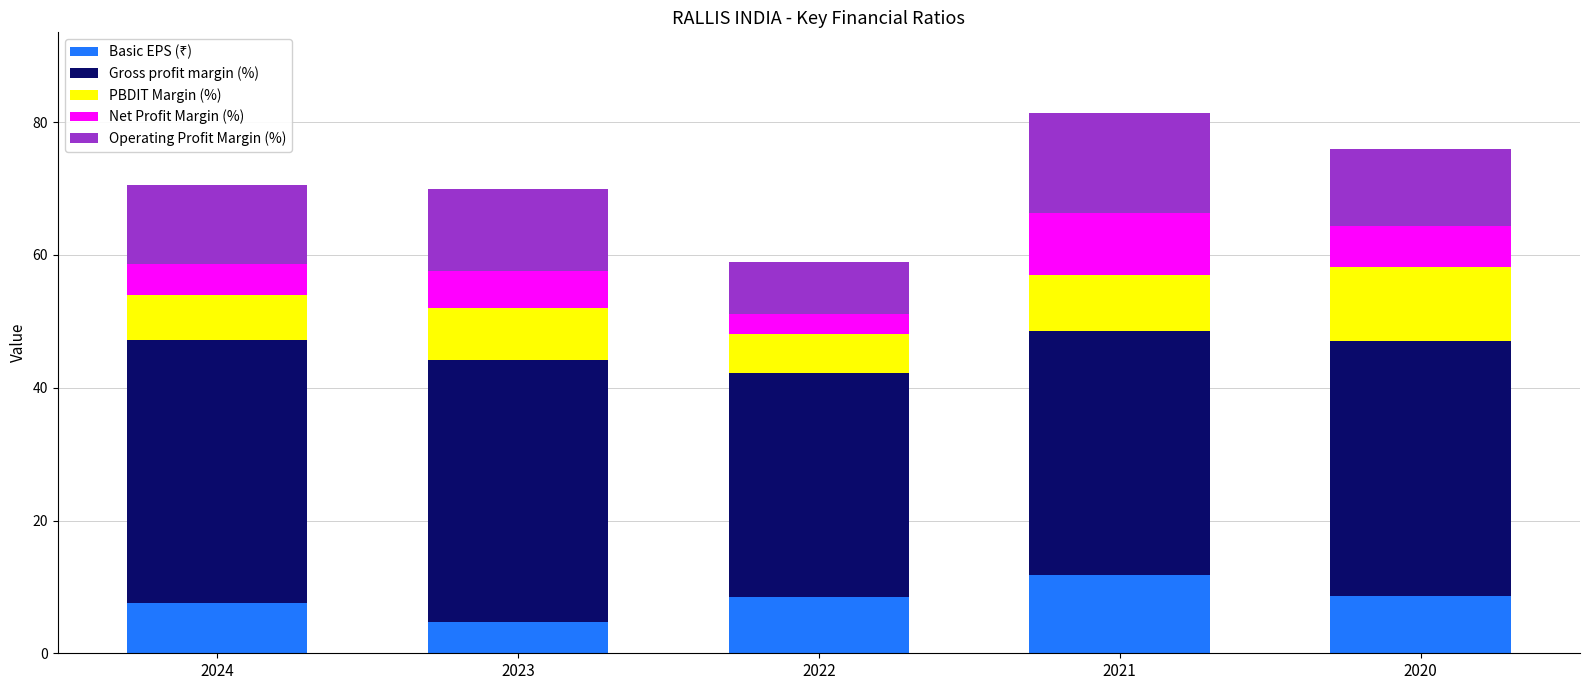

What is the difference between the second highest and second lowest values in the Net Profit Margin (%) series?

1.6